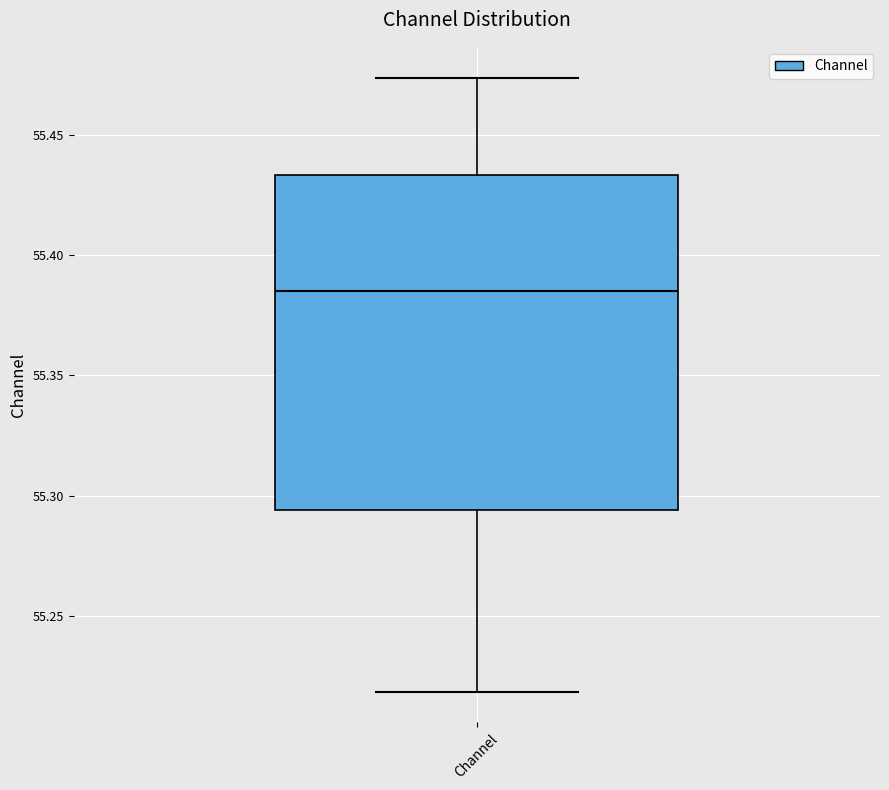

Transcribe this box plot: give where the median line is, the range the box spans, and where the two whiskers end, as read against the y-axis. The values are not printed on the chart, so give them approximately, as read against the axis.

median 55.385, box 55.295 to 55.435, whiskers 55.220 to 55.475